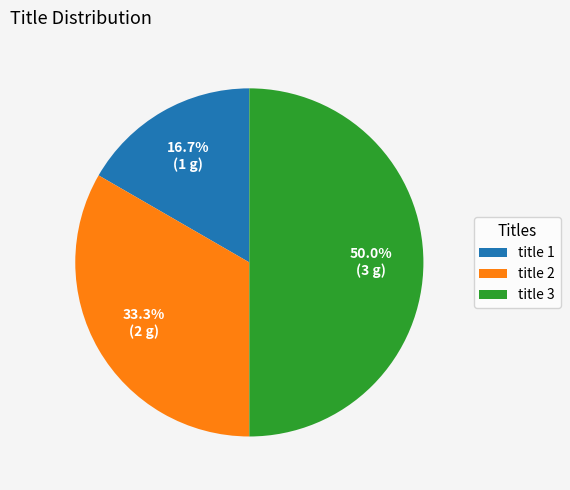

The title 3 slice represents 39% of the pie. True or false?

False